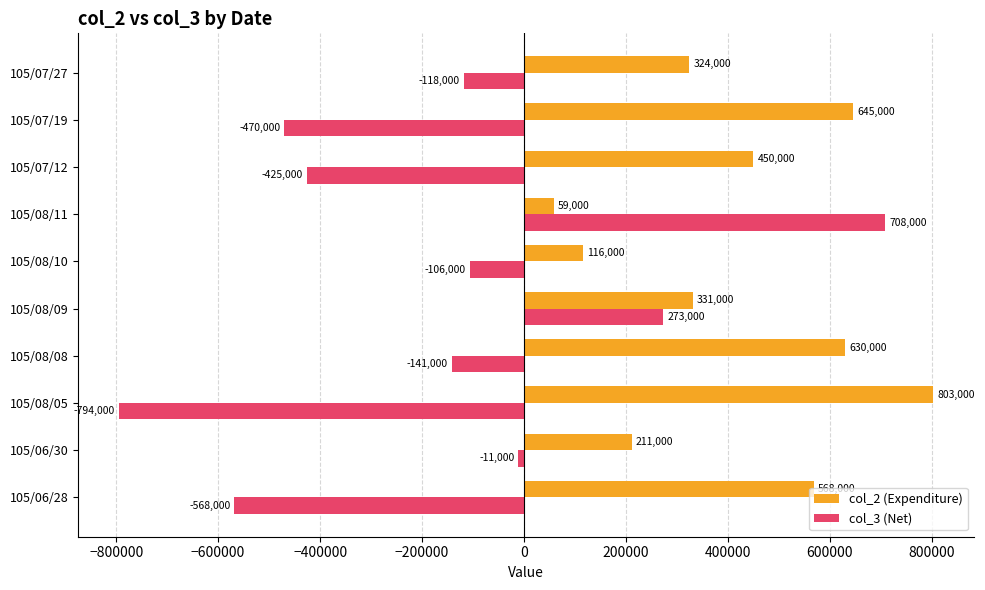

The col_3 (Net) series shows -470000 at 105/07/19. True or false?

True